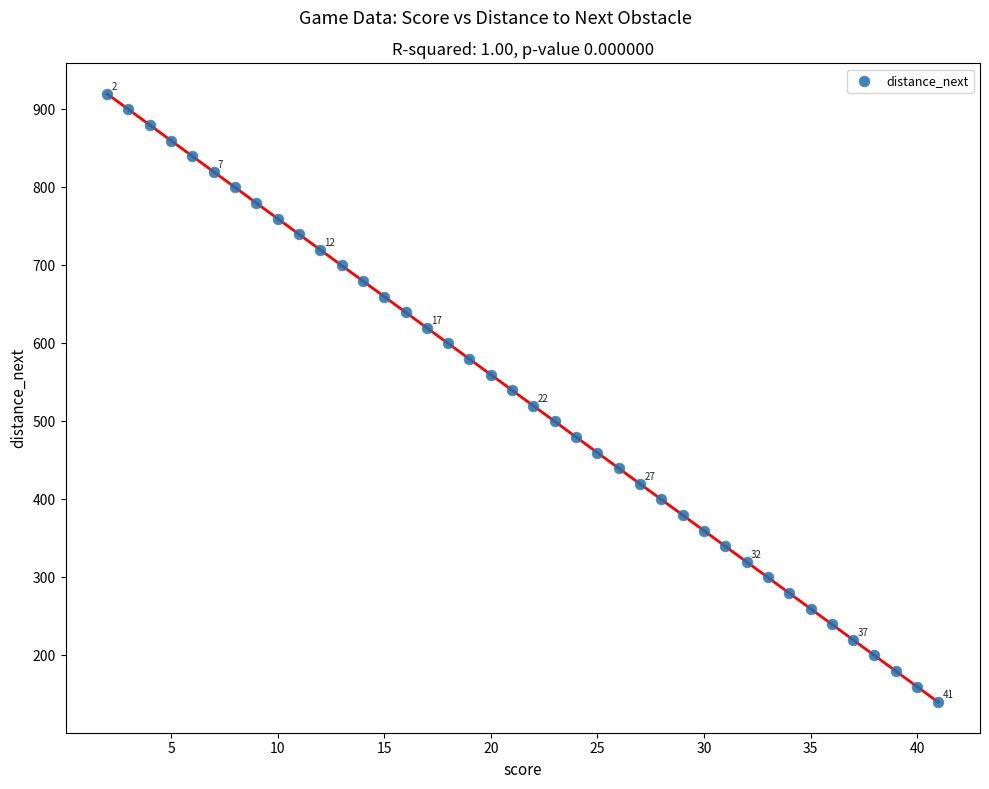

What is the range of X values (max minus min)?

39